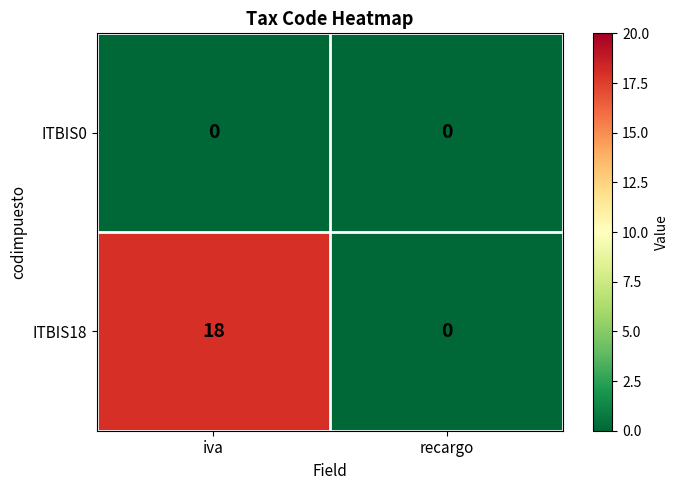

Rank the series at iva from lowest to highest value.

ITBIS0, ITBIS18